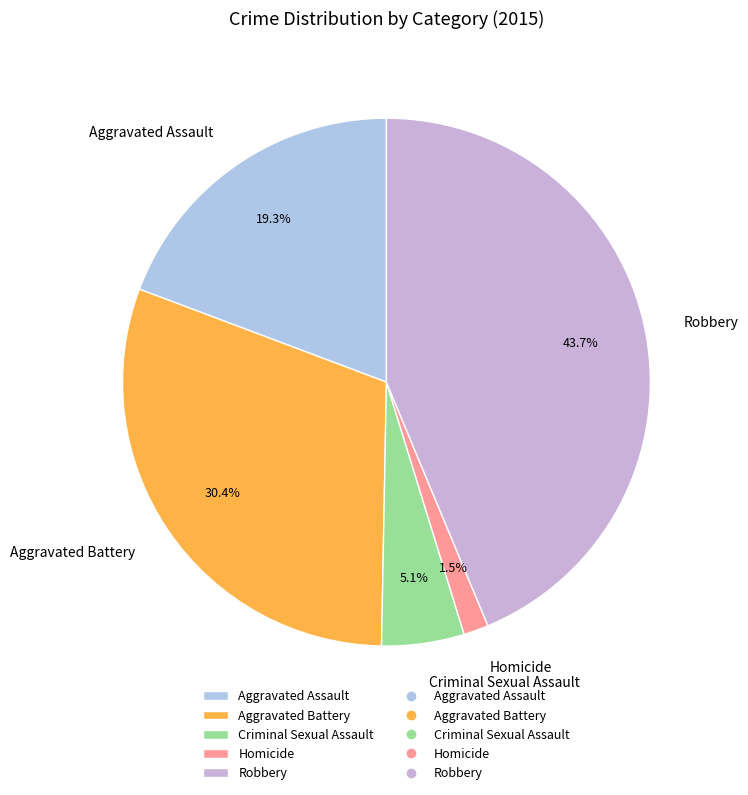

How much of the chart is everything except Homicide?

98.5%